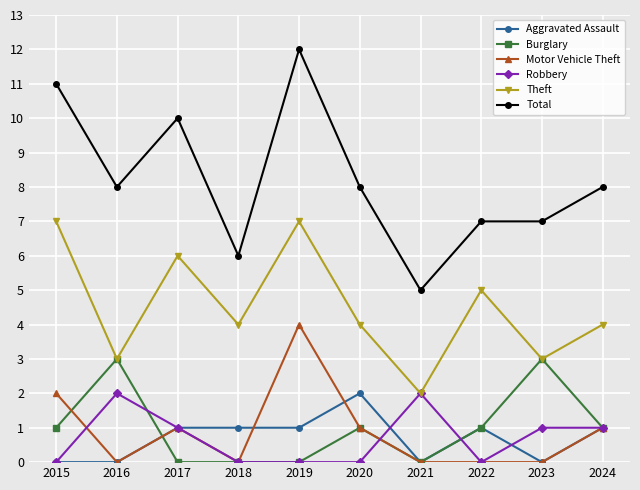

Reading left to right, extract all data points from this chart.

Aggravated Assault: 0	0	1	1	1	2	0	1	0	1
Burglary: 1	3	0	0	0	1	0	1	3	1
Motor Vehicle Theft: 2	0	1	0	4	1	0	0	0	1
Robbery: 0	2	1	0	0	0	2	0	1	1
Theft: 7	3	6	4	7	4	2	5	3	4
Total: 11	8	10	6	12	8	5	7	7	8